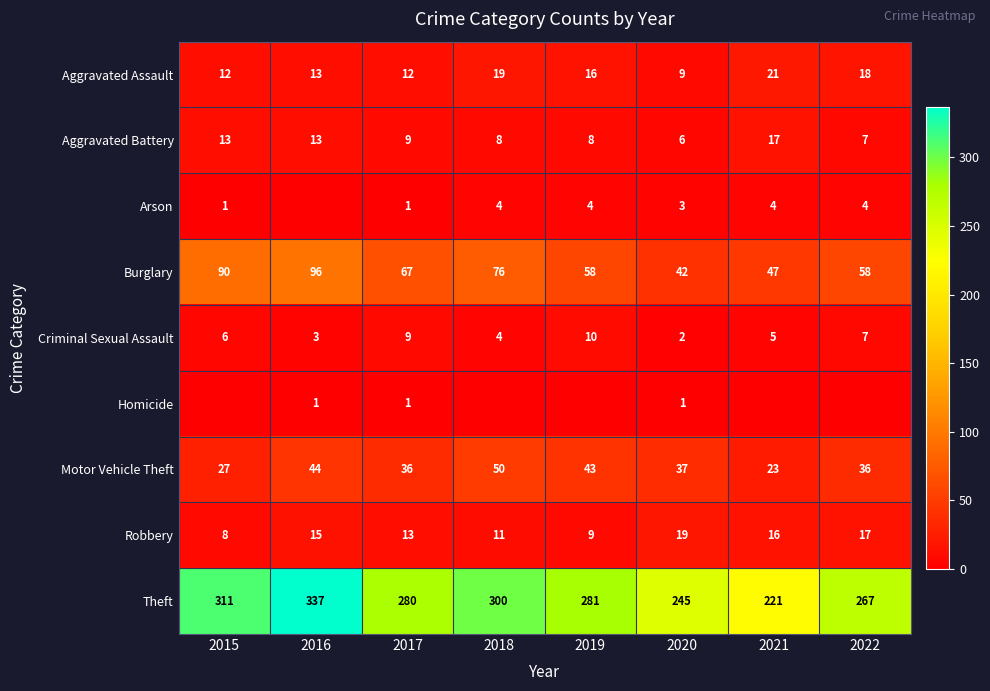

Is the value of Arson at 2021 greater than the value of Theft at 2018?

No